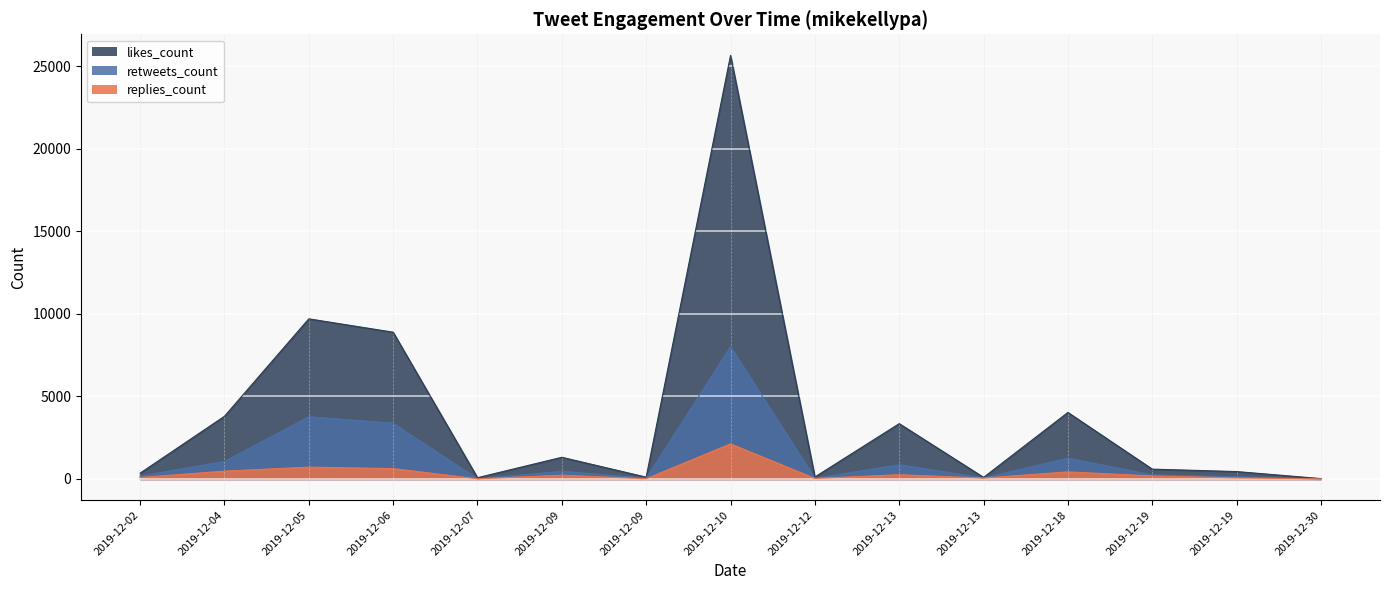

How many lines are shown in the chart?

3